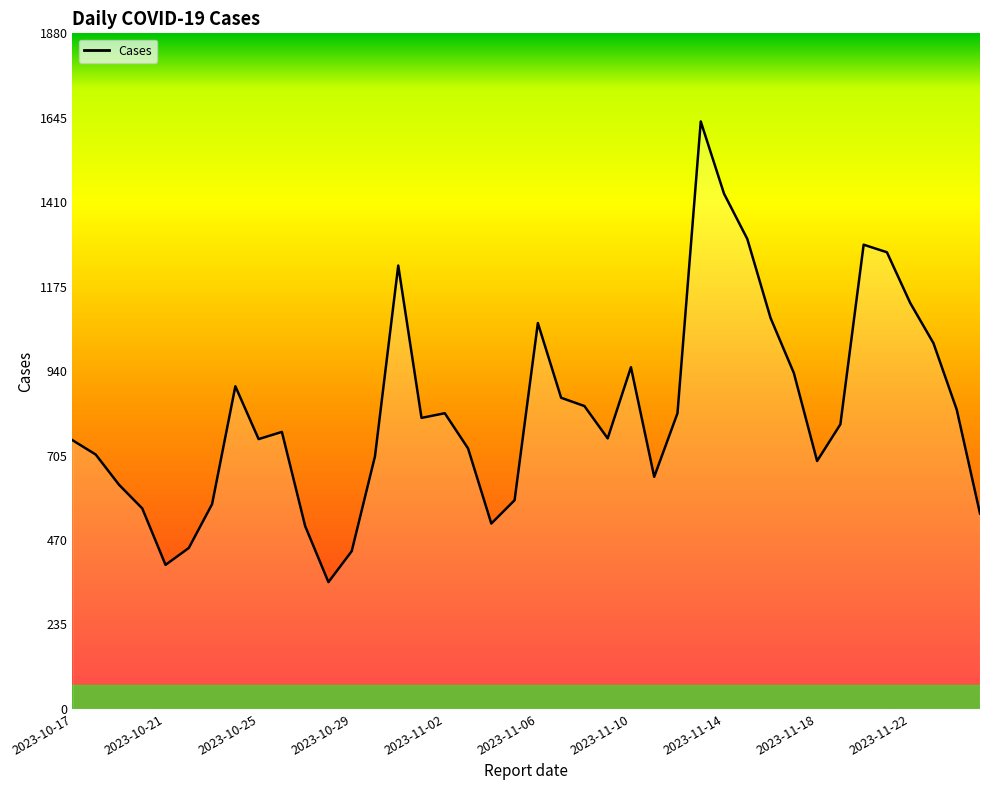

True or false: there are more than 2 points higher than both neighbors.

True